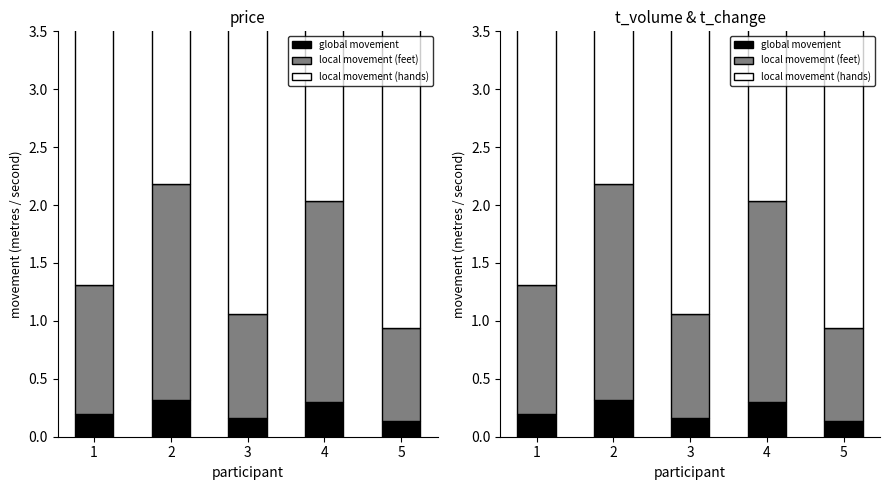

How many local movement (hands) values are between 2 and 3?

2